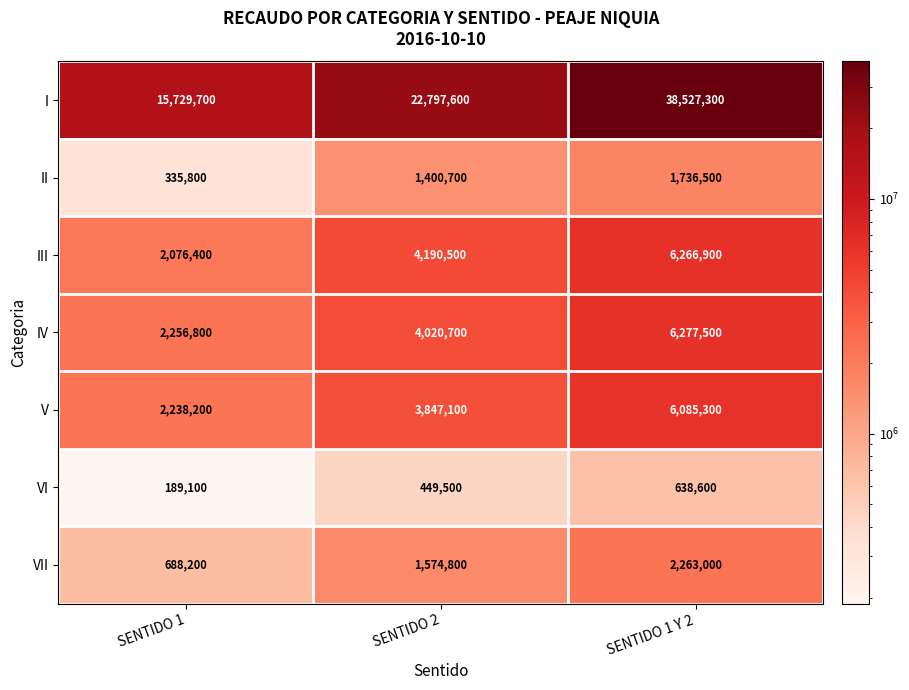

Rank the series by their maximum value, from lowest to highest.

VI, II, VII, V, III, IV, I